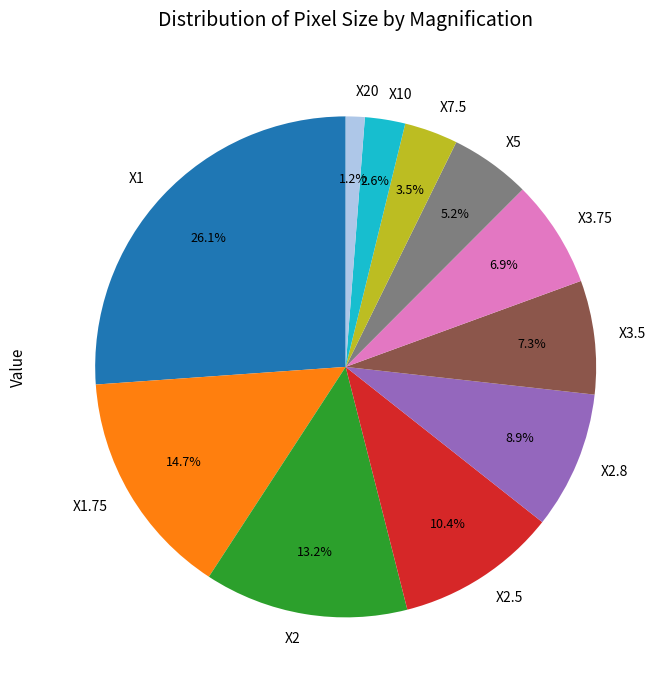

What is the ratio of the value at X2.5 to the value at X3.5?

1.4